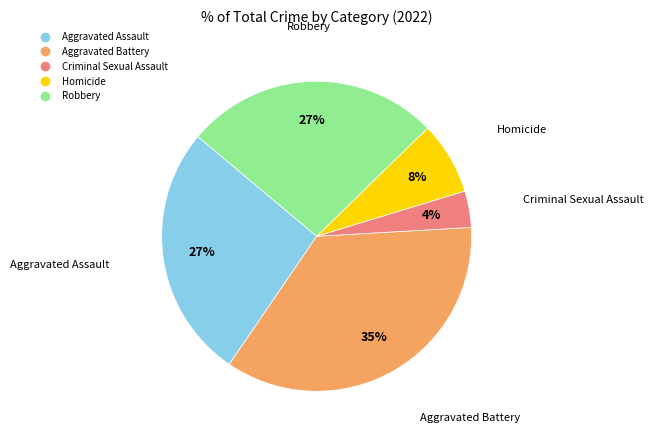

How many slices are in this pie chart?

5